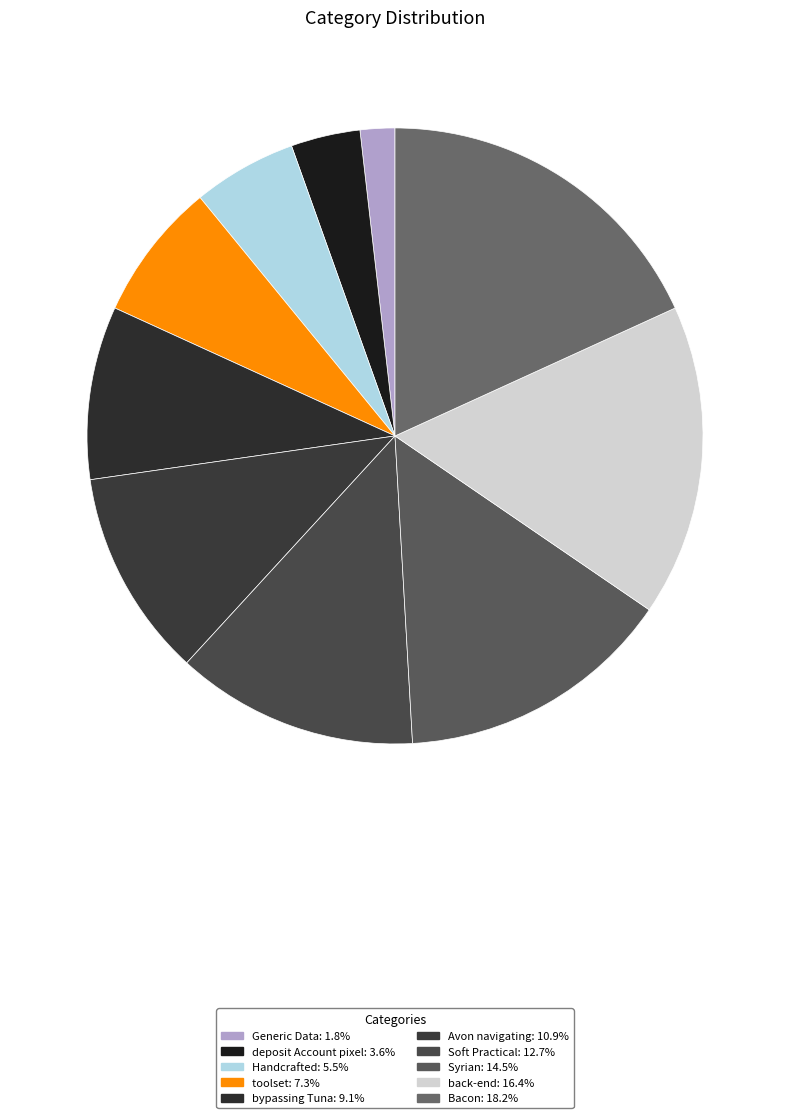

Count the number of slices in the pie.

10